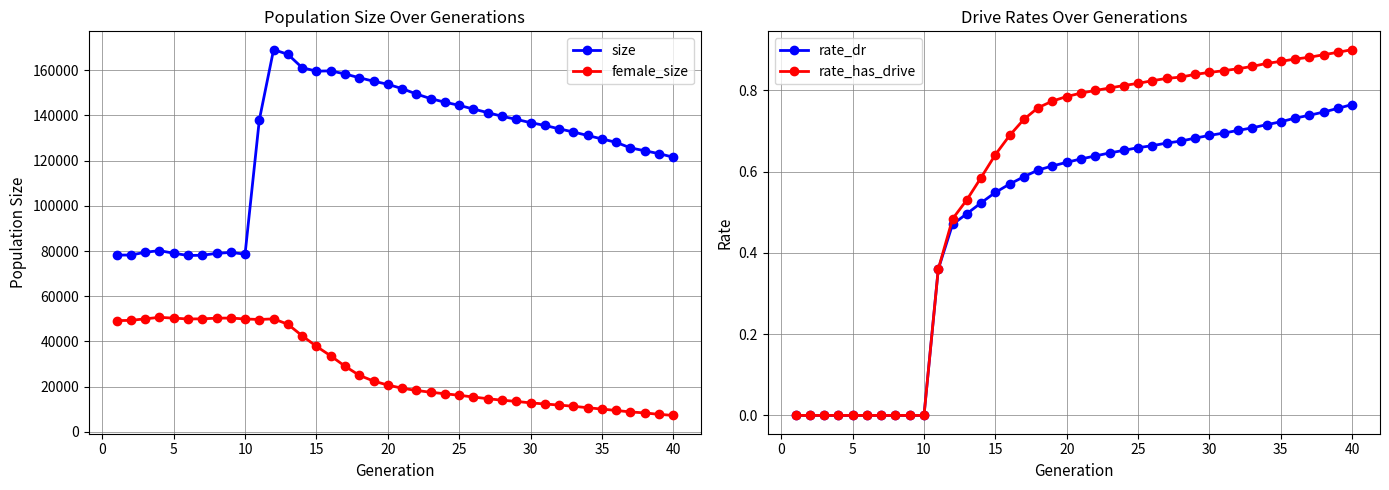

What is the value of the rate_has_drive point at the 37th from the left?

0.9